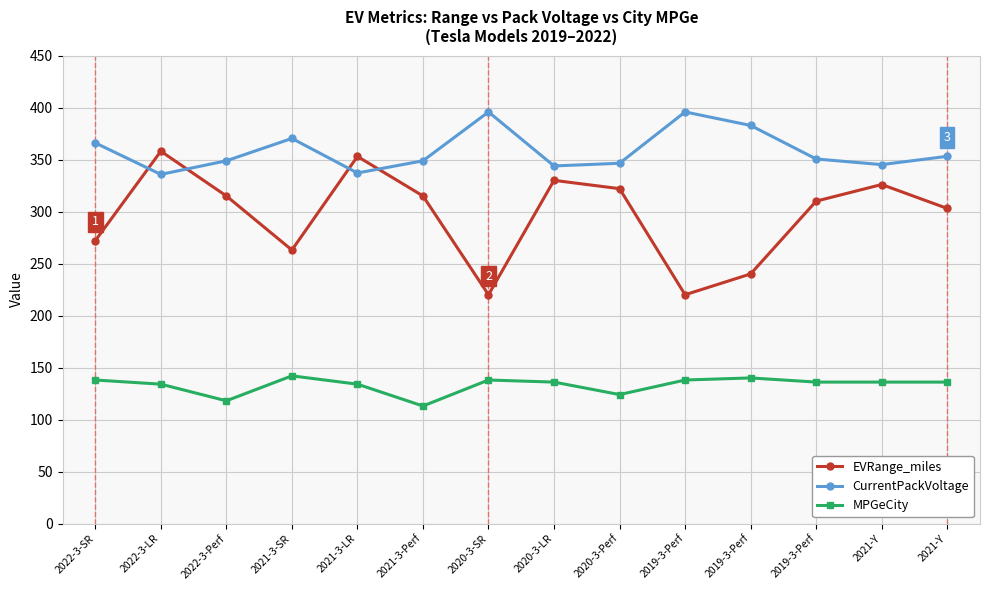

What are all the series names shown in the legend?

EVRange_miles, CurrentPackVoltage, MPGeCity